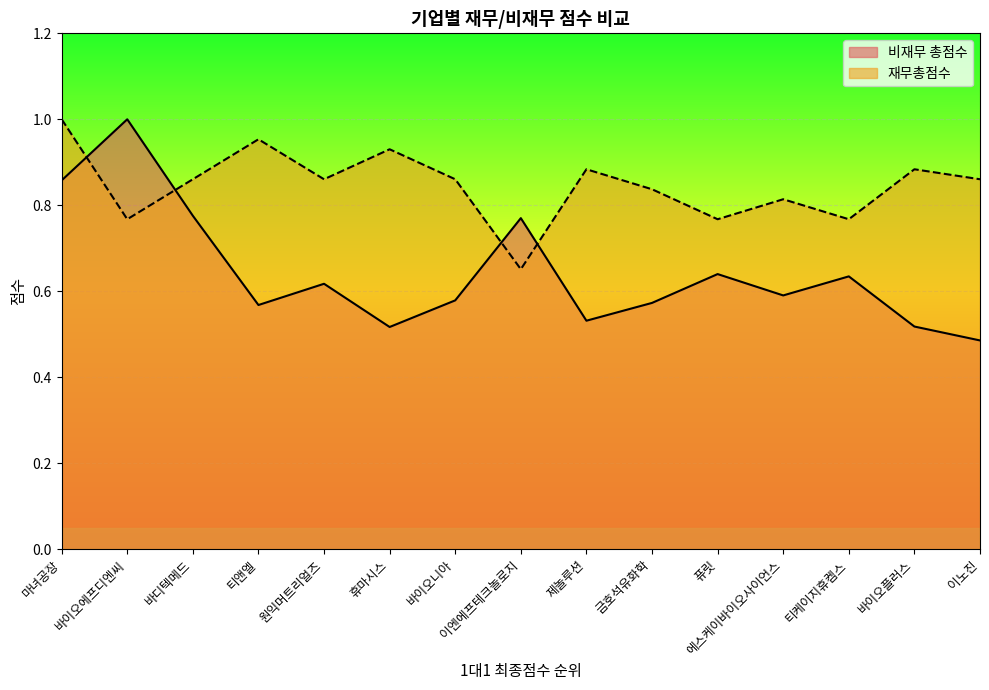

True or false: 비재무 총점수 and 재무총점수 intersect in this chart.

True